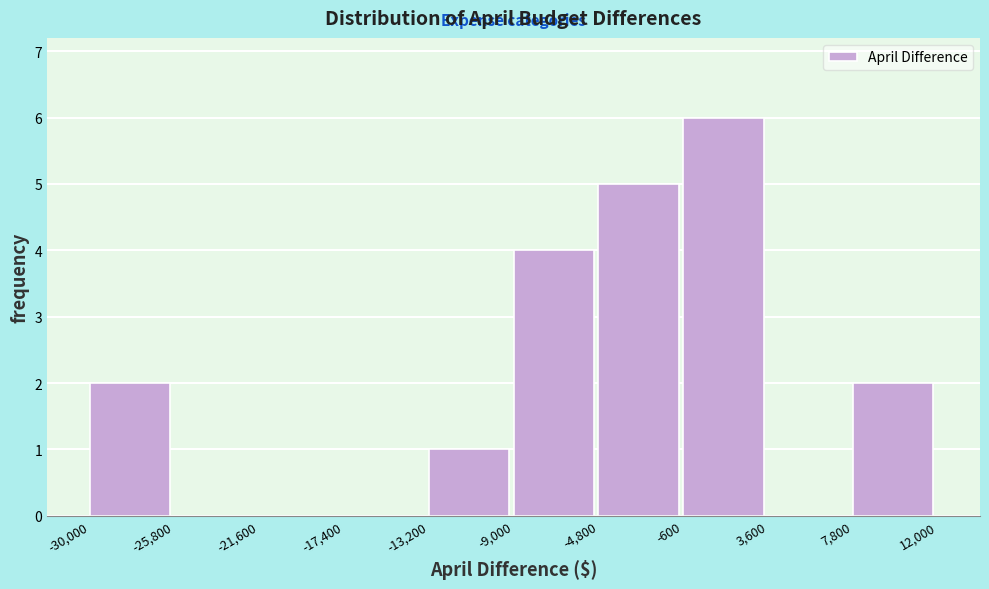

Which range on the x-axis has the tallest bar?

-600 to 3,600